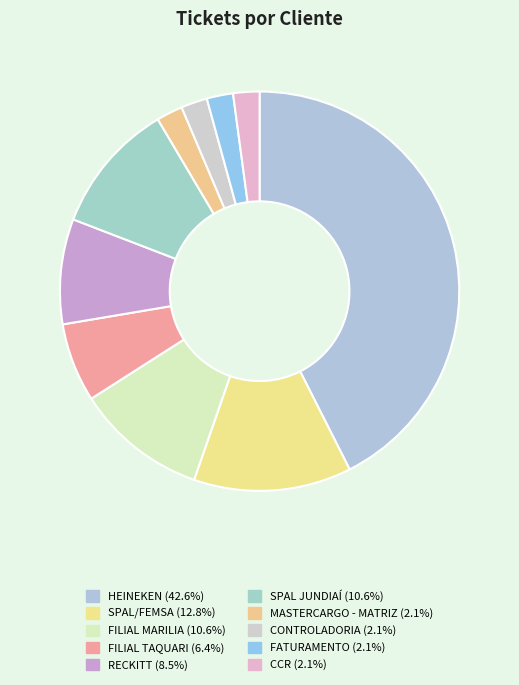

The SPAL JUNDIAÍ slice represents 11% of the pie. True or false?

True